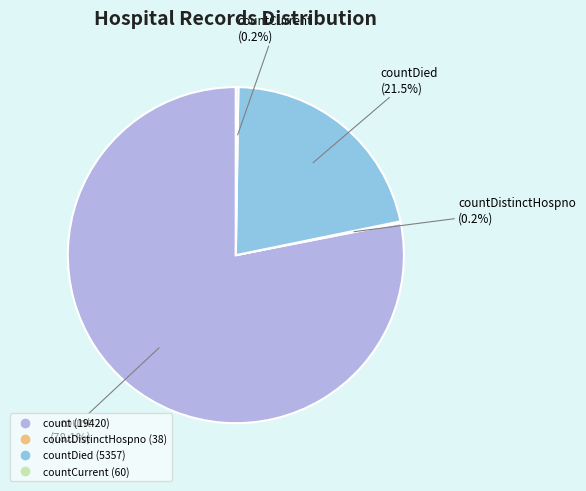

Does any single category account for the majority?

Yes